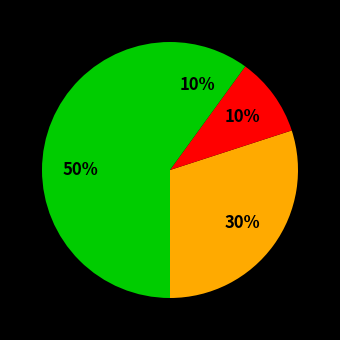

How many slices are in this pie chart?

4